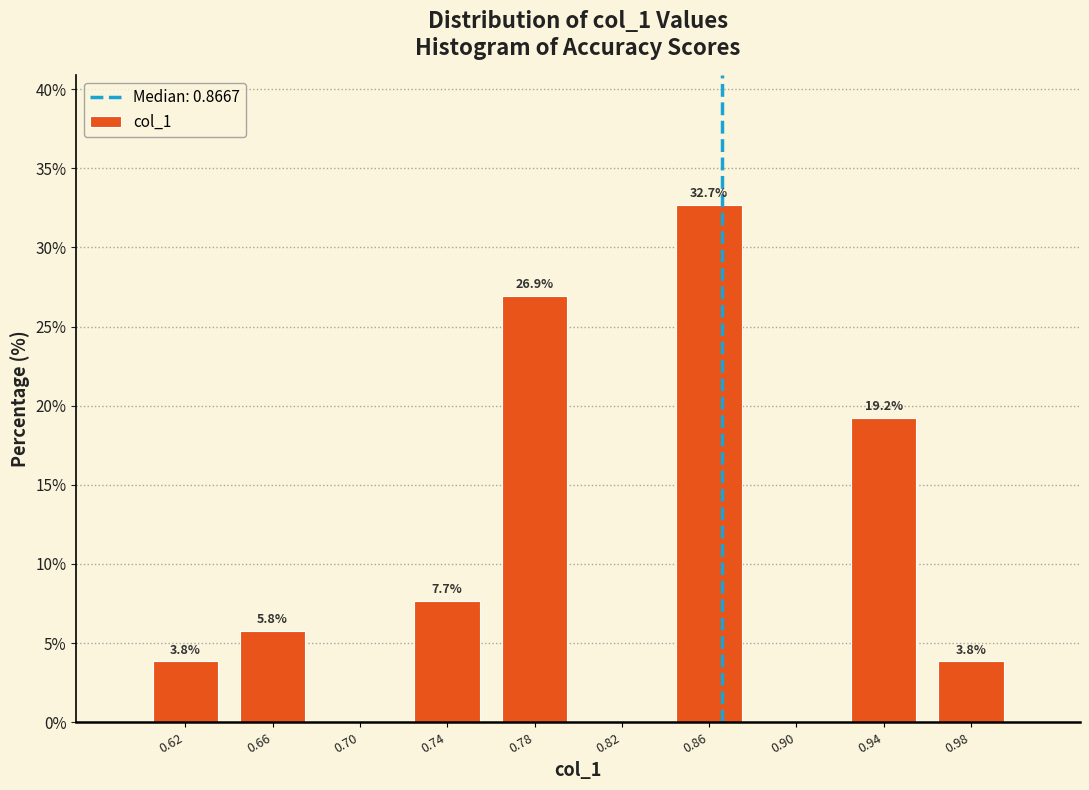

Which range on the x-axis has the tallest bar?

0.84 to 0.88